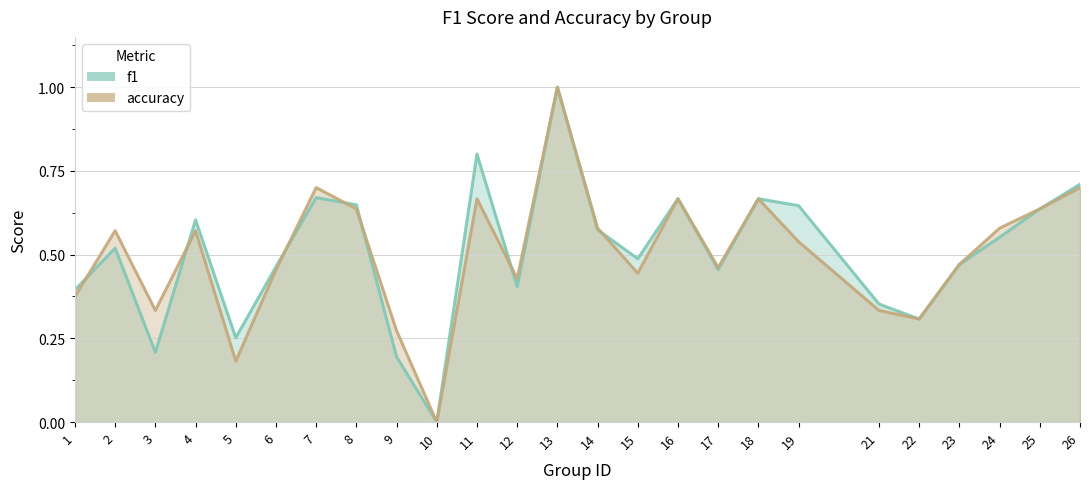

Which category has the highest value in the accuracy series?

13